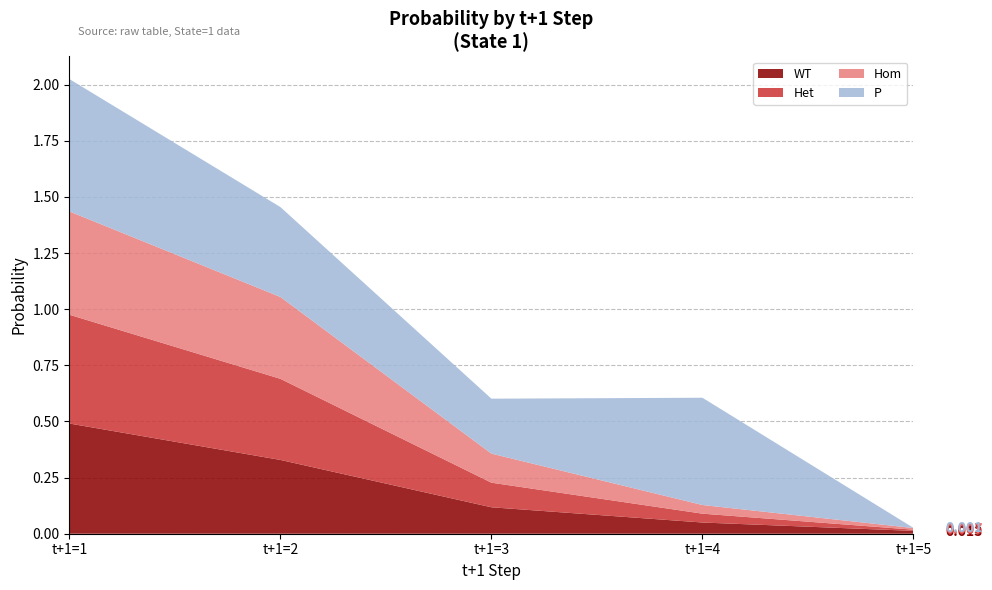

Reading left to right, extract all data points from this chart.

WT: t+1=1=0.5	t+1=2=0.3	t+1=3=0.1	t+1=4=0.0	t+1=5=0.0
Het: t+1=1=0.5	t+1=2=0.4	t+1=3=0.1	t+1=4=0.0	t+1=5=0.0
Hom: t+1=1=0.5	t+1=2=0.4	t+1=3=0.1	t+1=4=0.0	t+1=5=0.0
P: t+1=1=0.6	t+1=2=0.4	t+1=3=0.2	t+1=4=0.5	t+1=5=0.0